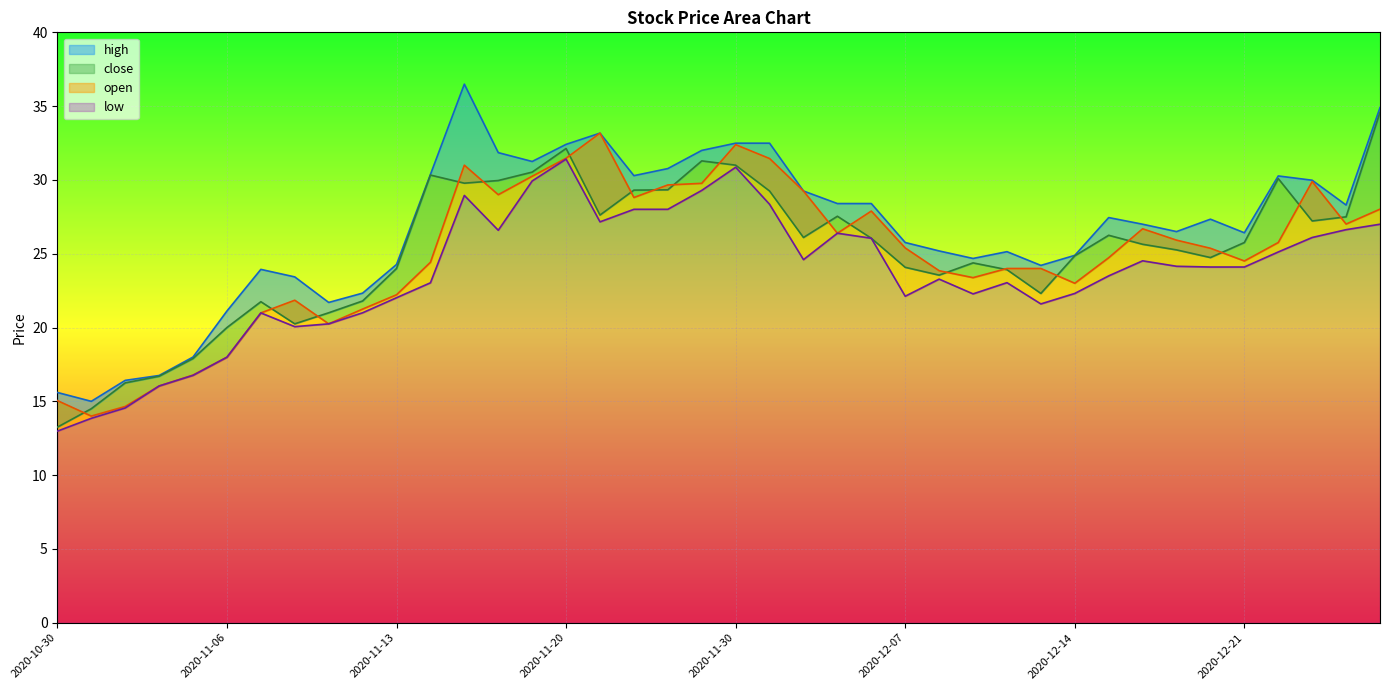

What position from the left is 2020-11-23?

17